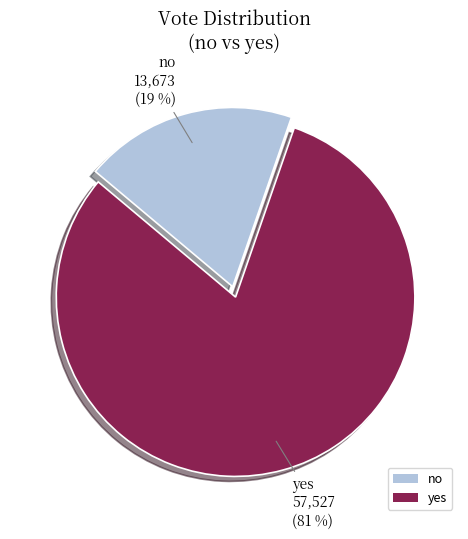

Is no the majority of the pie?

No